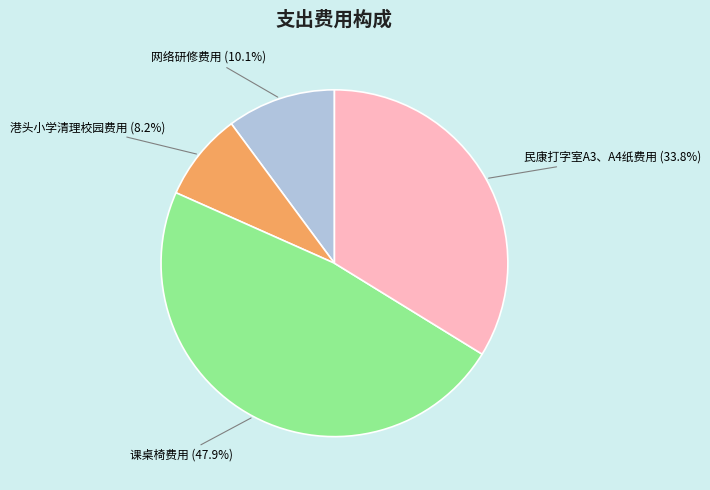

What is the ratio of the value at 港头小学清理校园费用 to the value at 民康打字室A3、A4纸费用?

0.2